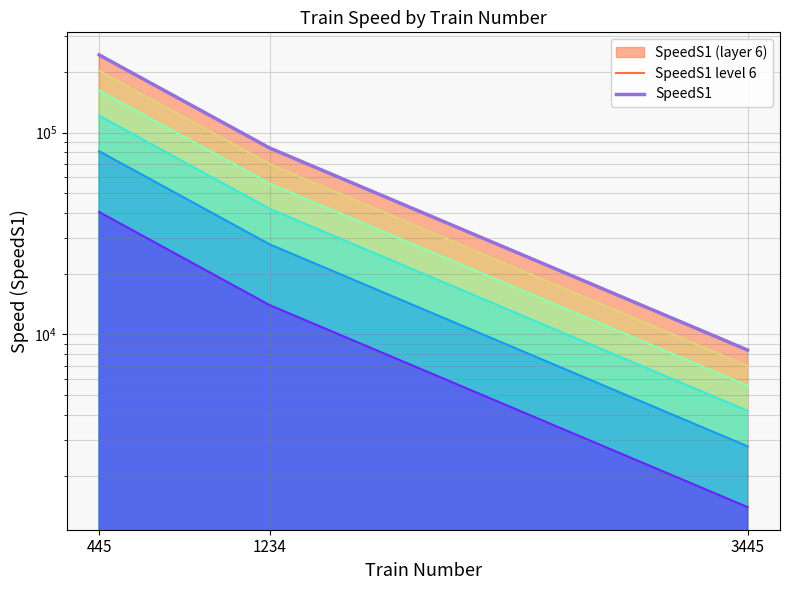

Reading left to right, extract all data points from this chart.

SpeedS1 level 6: 445=242435	1234=83838	3445=8373
SpeedS1: 445=242435	1234=83838	3445=8373